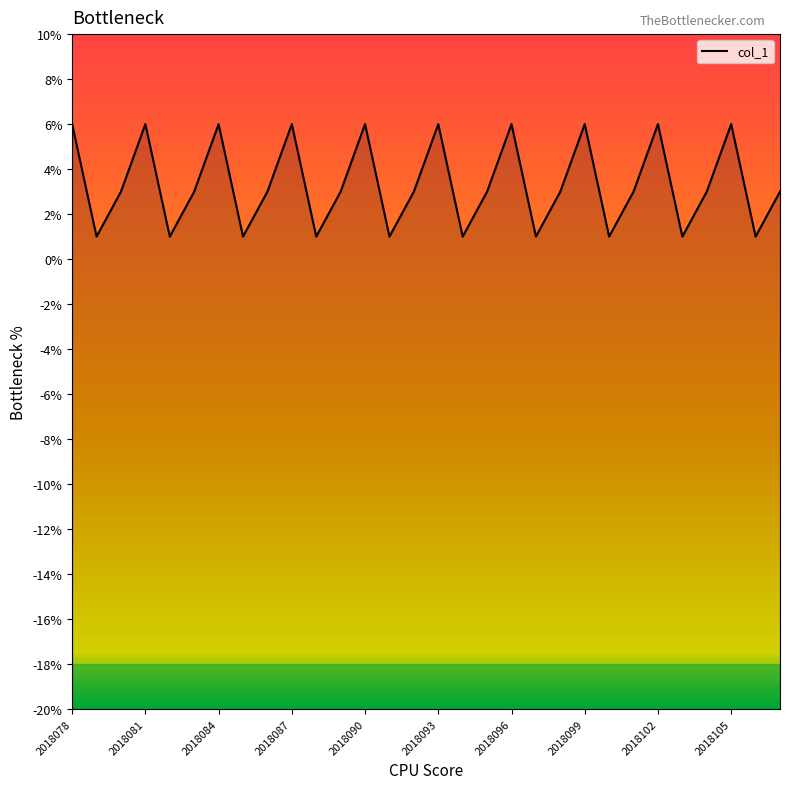

The value at 2018090 is 11. True or false?

False